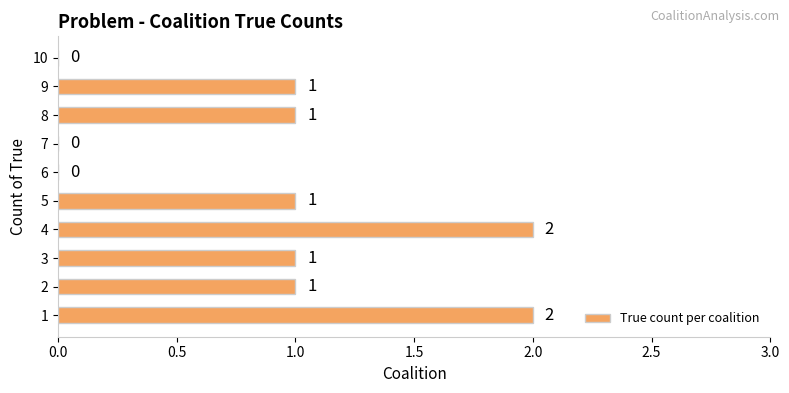

The chart shows a value of 2 at 1. True or false?

True